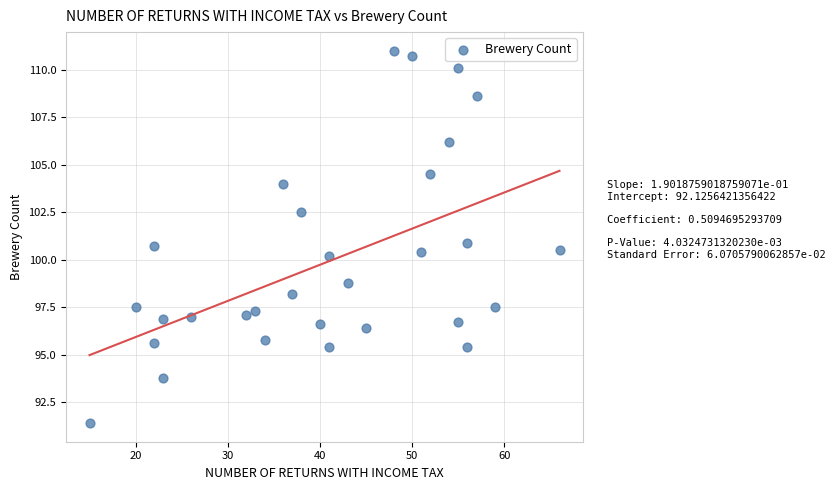

What is the range of Y values (max minus min)?

19.6